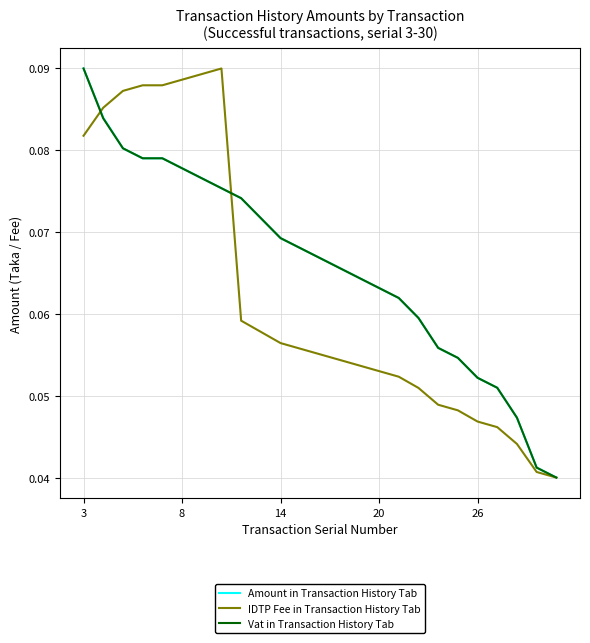

Reading right to left, extract all data points from this chart.

Amount in Transaction History Tab: 0.0	0.0	0.0	0.1	0.1	0.1	0.1	0.1	0.1	0.1	0.1	0.1	0.1	0.1	0.1	0.1	0.1	0.1	0.1	0.1	0.1	0.1	0.1	0.1	0.1
IDTP Fee in Transaction History Tab: 0.0	0.0	0.0	0.0	0.0	0.0	0.0	0.1	0.1	0.1	0.1	0.1	0.1	0.1	0.1	0.1	0.1	0.1	0.1	0.1	0.1	0.1	0.1	0.1	0.1
Vat in Transaction History Tab: 0.0	0.0	0.0	0.1	0.1	0.1	0.1	0.1	0.1	0.1	0.1	0.1	0.1	0.1	0.1	0.1	0.1	0.1	0.1	0.1	0.1	0.1	0.1	0.1	0.1